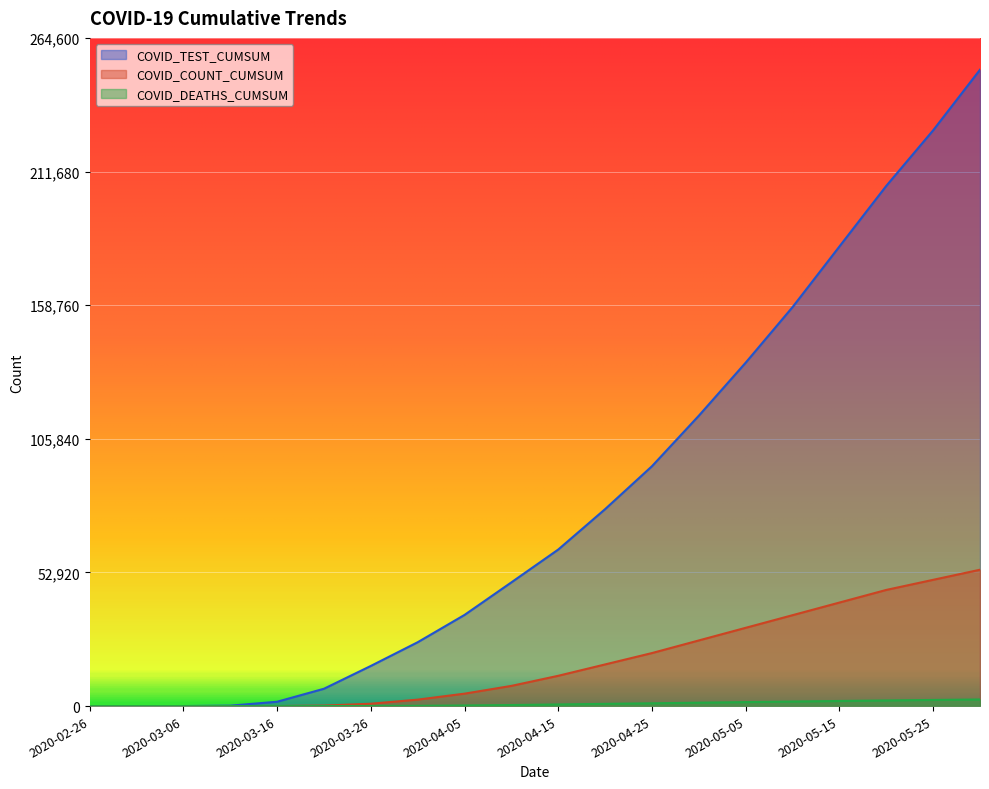

Reading right to left, list all the values displayed in this chart.

COVID_TEST_CUMSUM: 2020-05-30=252000	2020-05-25=228000	2020-05-20=206000	2020-05-15=182000	2020-05-10=158000	2020-05-05=136000	2020-04-30=115000	2020-04-25=95000	2020-04-20=78000	2020-04-15=62000	2020-04-10=49000	2020-04-05=36105	2020-03-31=25287	2020-03-26=15902	2020-03-21=6865	2020-03-16=1718	2020-03-11=173	2020-03-06=21	2020-03-01=9	2020-02-26=1
COVID_COUNT_CUMSUM: 2020-05-30=54000	2020-05-25=50000	2020-05-20=46000	2020-05-15=41000	2020-05-10=36000	2020-05-05=31000	2020-04-30=26000	2020-04-25=21000	2020-04-20=16500	2020-04-15=12000	2020-04-10=8000	2020-04-05=4923	2020-03-31=2558	2020-03-26=939	2020-03-21=199	2020-03-16=30	2020-03-11=11	2020-03-06=1	2020-03-01=0	2020-02-26=0
COVID_DEATHS_CUMSUM: 2020-05-30=2620	2020-05-25=2430	2020-05-20=2230	2020-05-15=2020	2020-05-10=1800	2020-05-05=1580	2020-04-30=1350	2020-04-25=1100	2020-04-20=880	2020-04-15=650	2020-04-10=420	2020-04-05=248	2020-03-31=113	2020-03-26=44	2020-03-21=14	2020-03-16=2	2020-03-11=0	2020-03-06=0	2020-03-01=0	2020-02-26=0